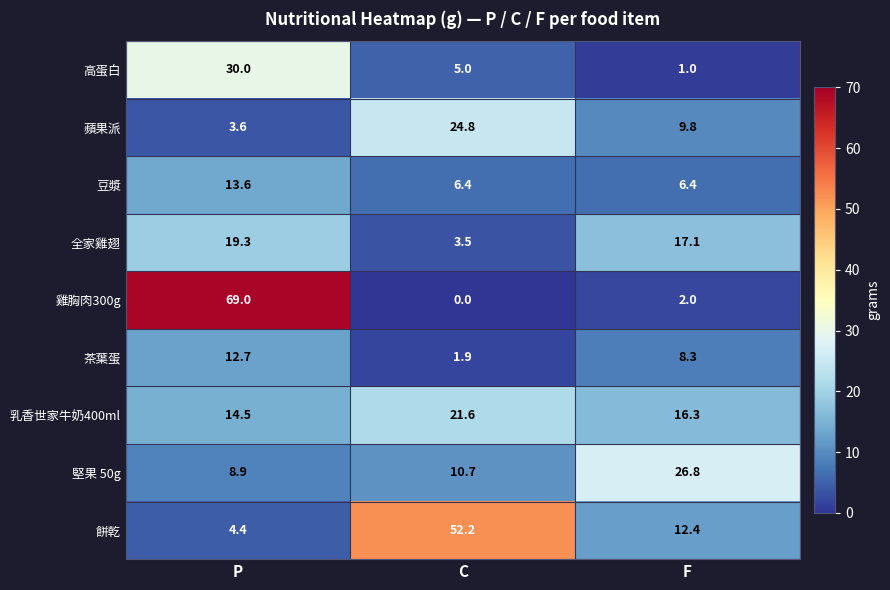

Which label corresponds to the largest value in the chart?

P